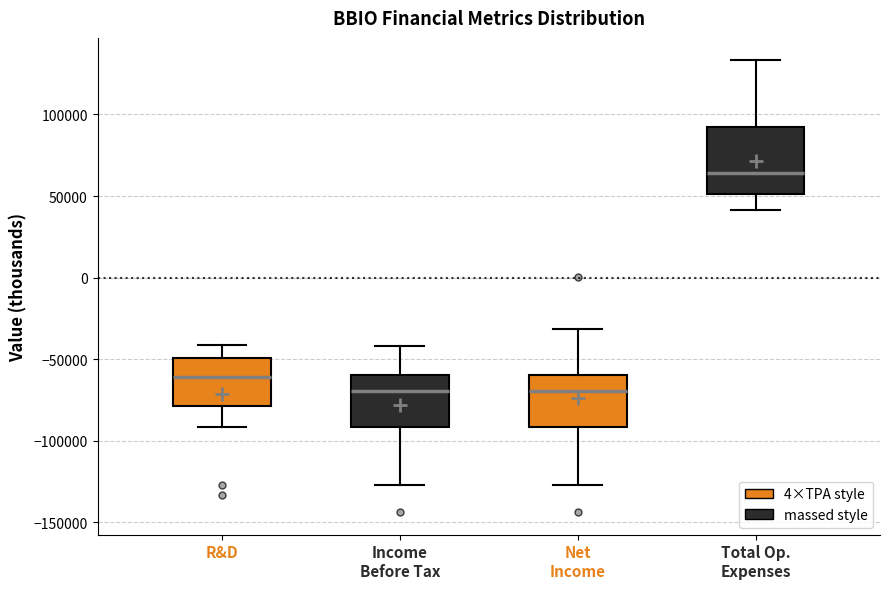

Reading left to right, read every box against the y-axis: the position of its median line, the range the box covers, and the ends of its whiskers. The values are not printed on the chart, so give them approximately, as read against the axis.

R&D: median -60000, box -80000 to -50000, whiskers -90000 to -40000
Income Before Tax: median -70000, box -90000 to -60000, whiskers -125000 to -40000
Net Income: median -70000, box -90000 to -60000, whiskers -125000 to -30000
Total Op. Expenses: median 65000, box 50000 to 95000, whiskers 40000 to 135000